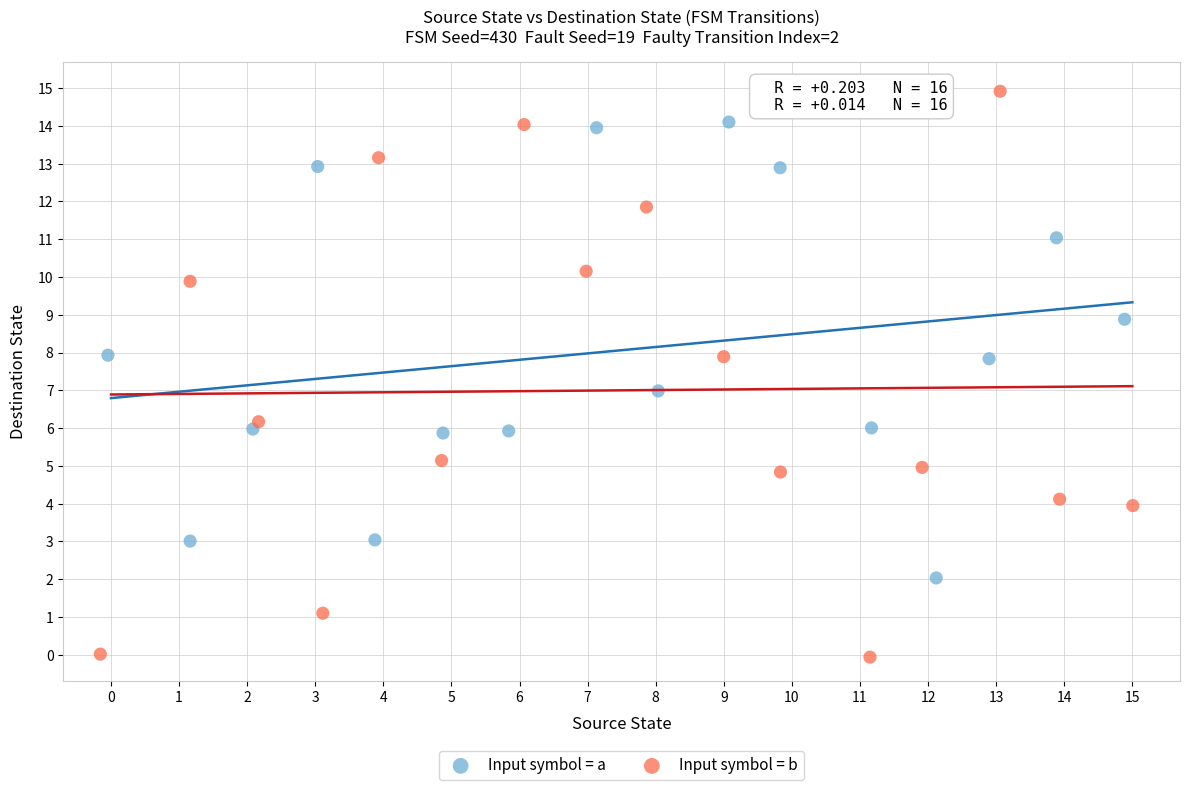

What are all the series names shown in the legend?

Input symbol = a, Input symbol = b